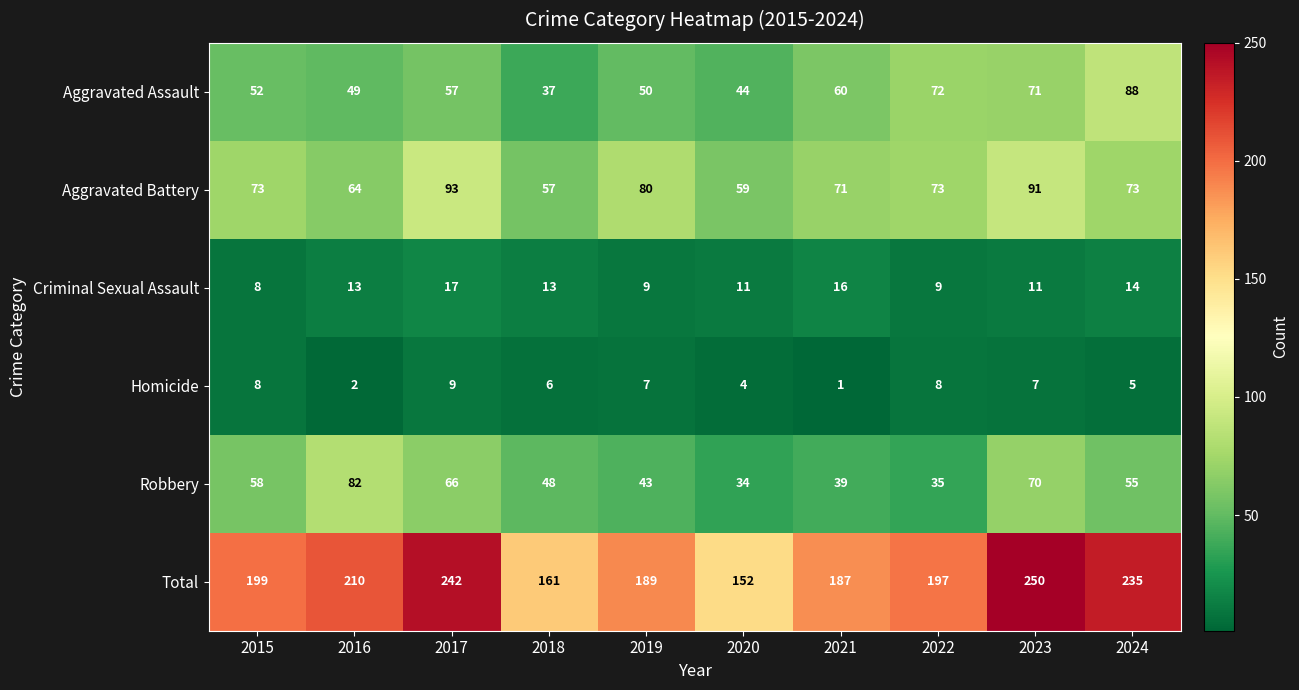

At which category does the chart reach its peak across all series?

2023